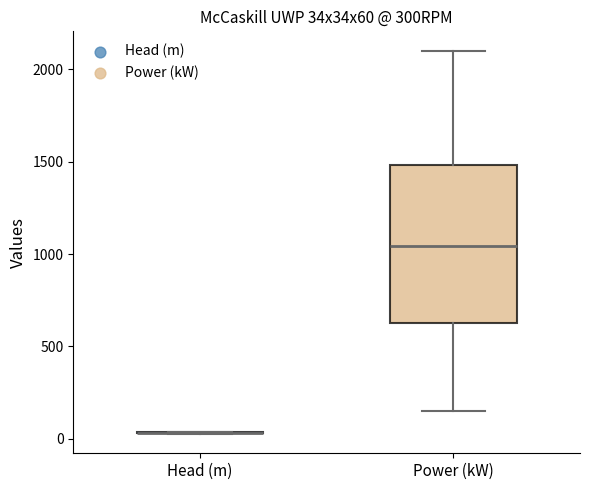

Comparing the boxes themselves (not the whiskers), which one is the tallest?

Power (kW)